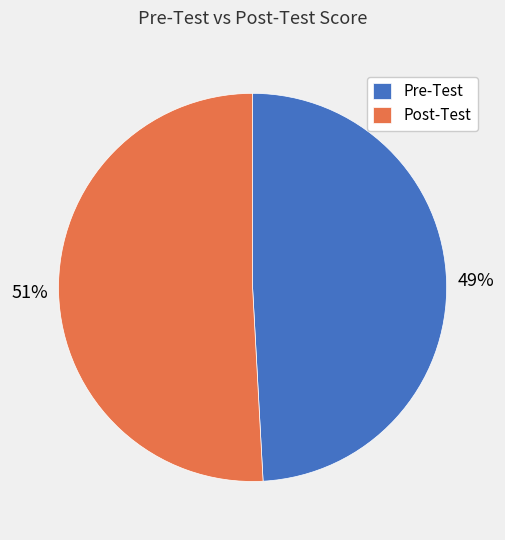

What is the largest slice in the pie chart?

Post-Test